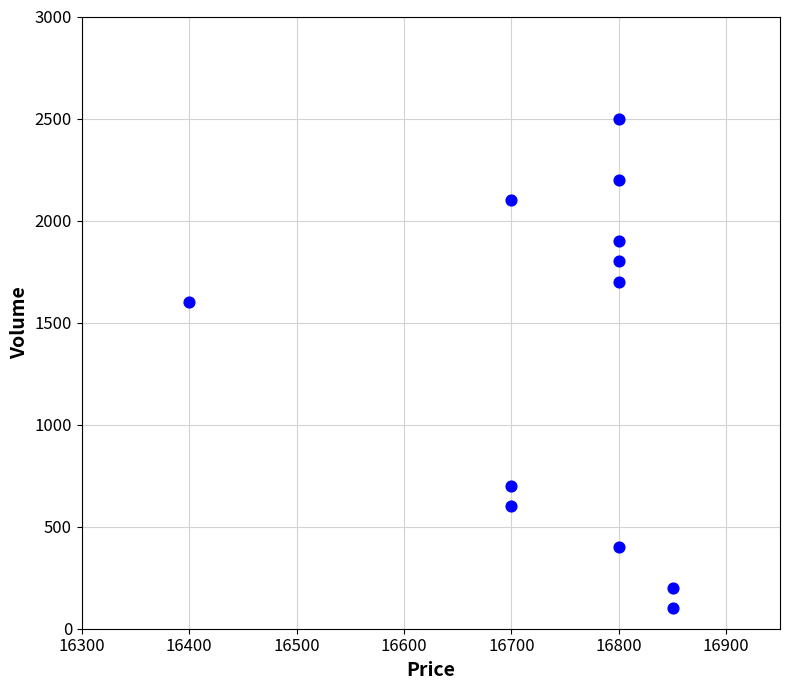

What is the average Y value?

1317